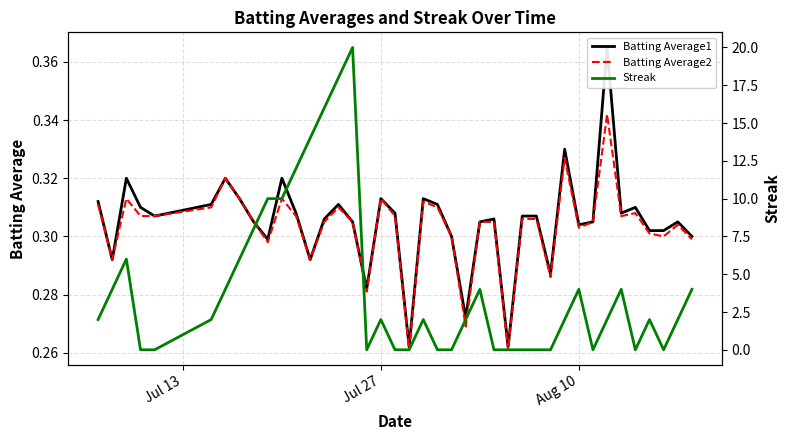

The value of Streak at 29 is -6.4. True or false?

False